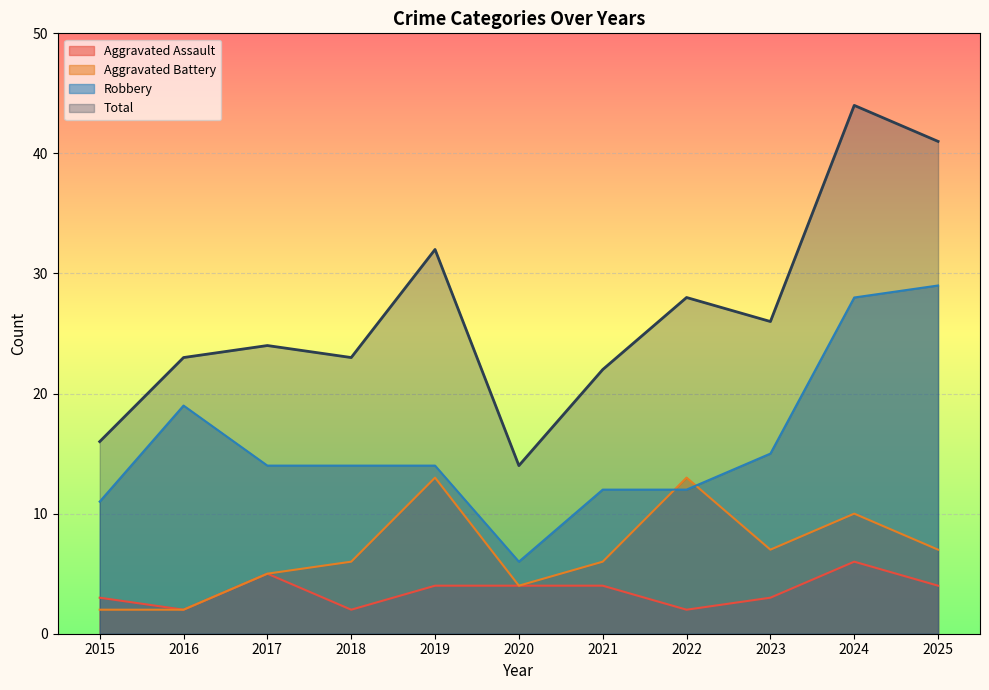

What is the total value across all series at 2015?

32